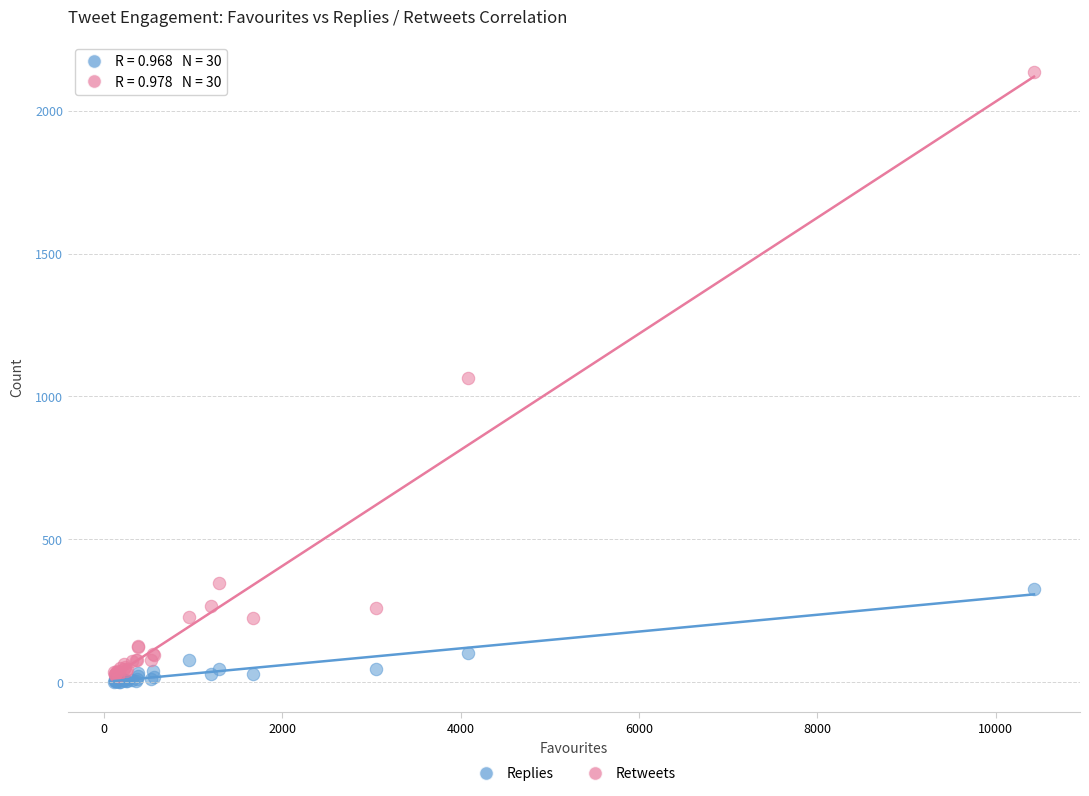

Which series reaches the maximum Y coordinate?

Retweets